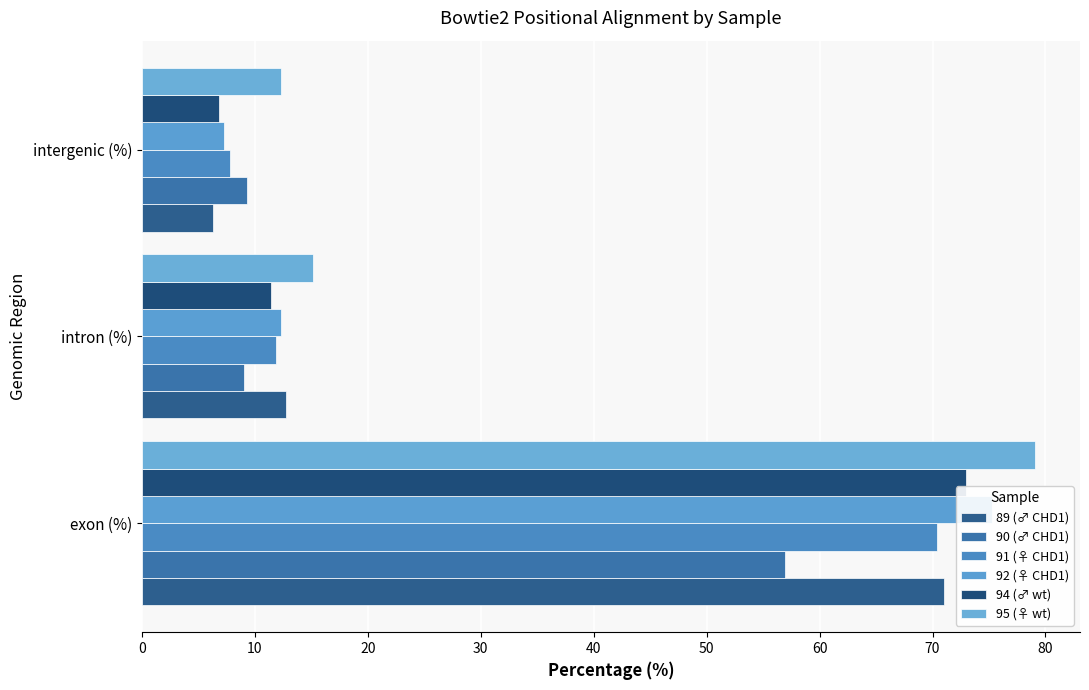

How many bars are there in each group?

6